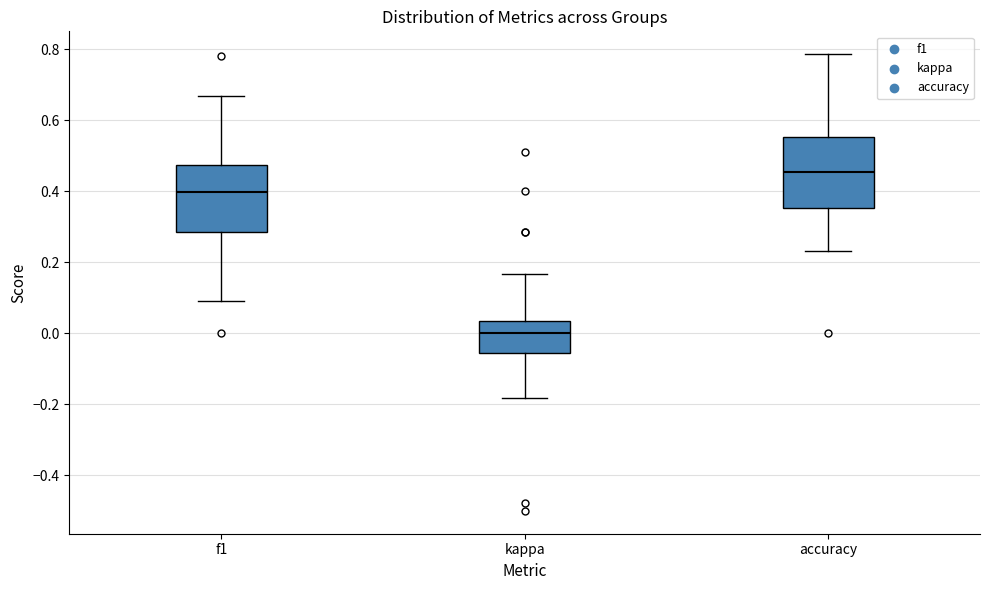

Where is the upper edge of the box for kappa on the y-axis? The values are not printed on the chart, so give them approximately, as read against the axis.

0.04